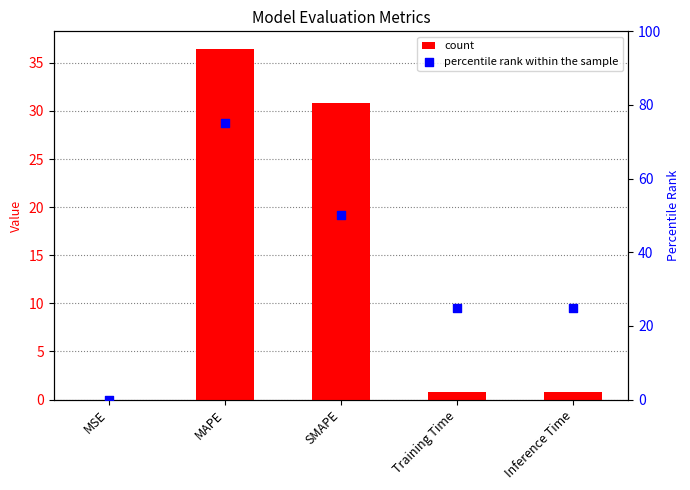

Which series contains the highest Y value?

percentile rank within the sample